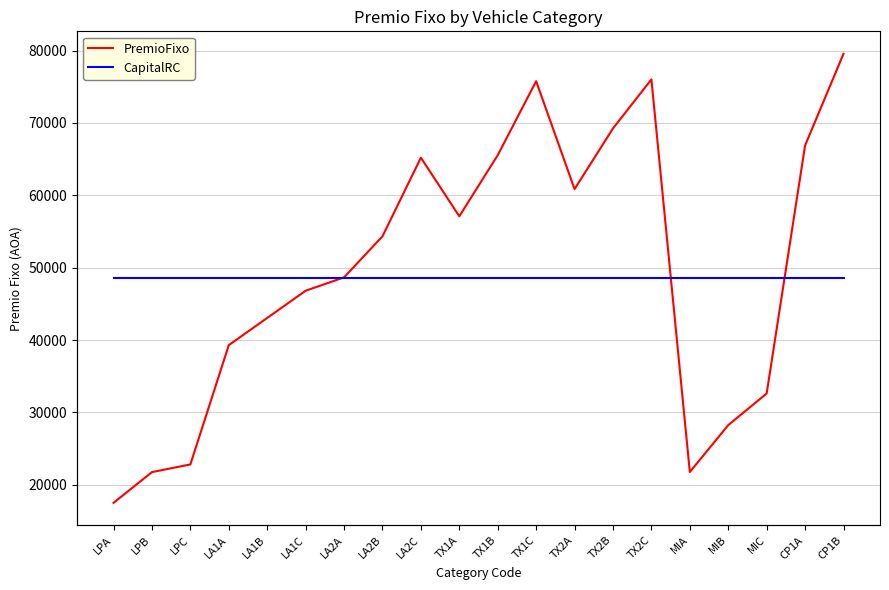

The CapitalRC series shows 18341975.6 at LPB. True or false?

False